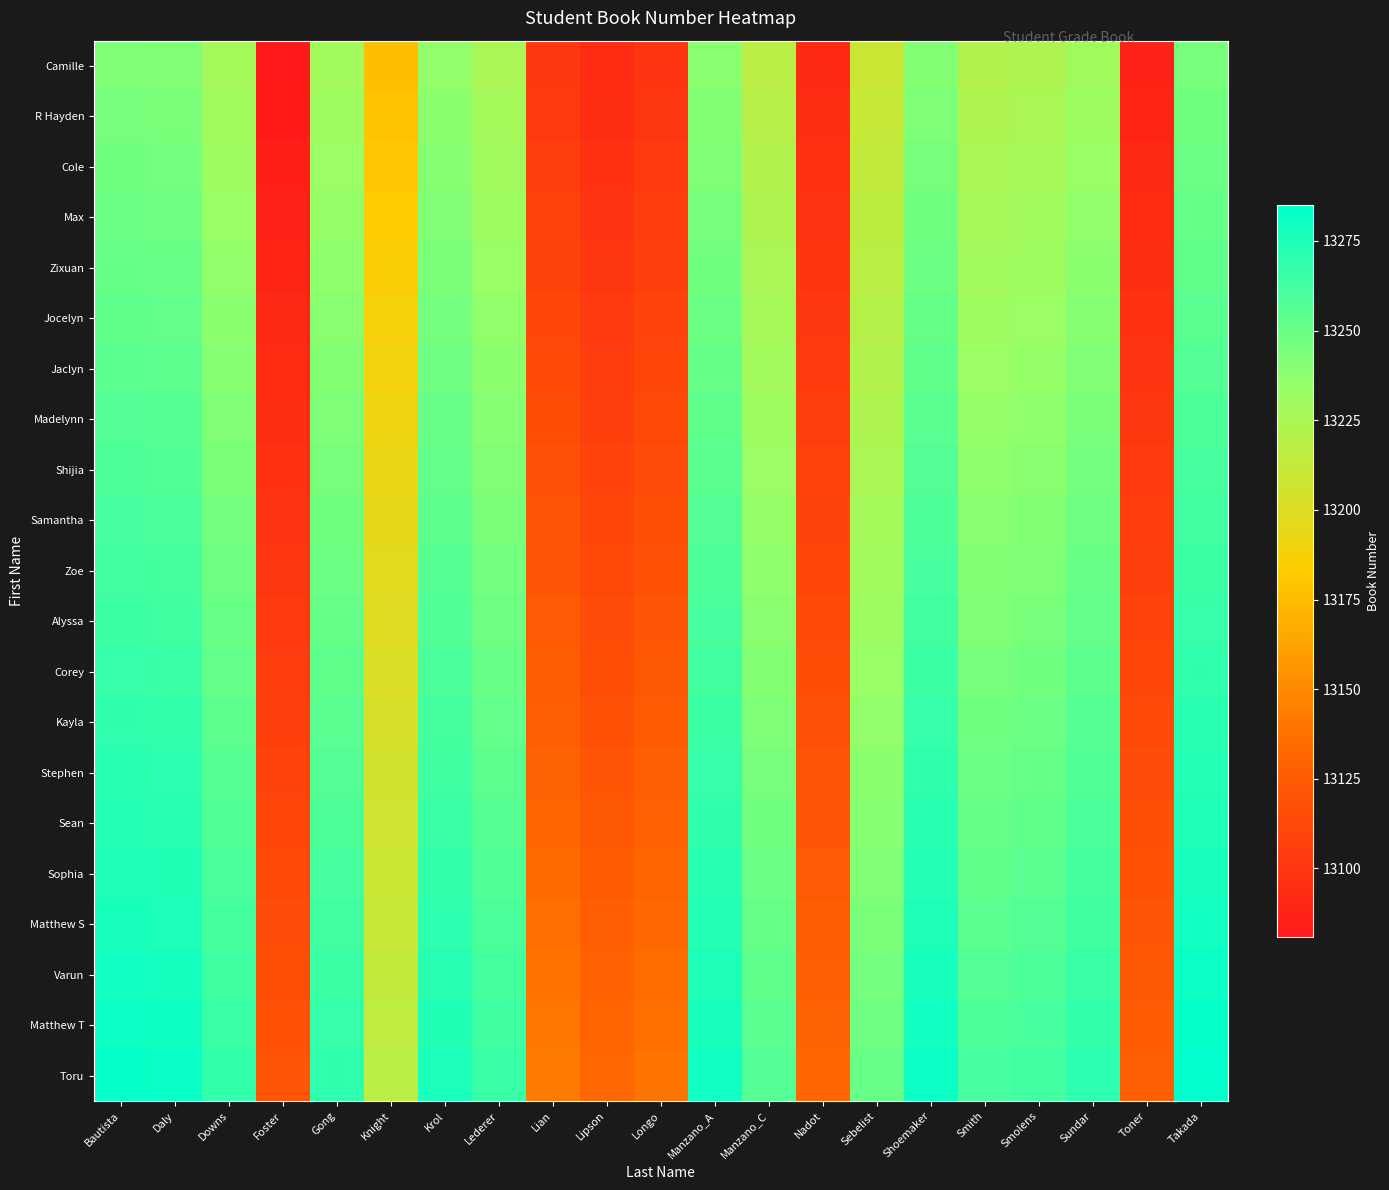

Reading left to right, transcribe all the data shown in this chart.

Camille: Bautista=13243	Daly=13242	Downs=13228	Foster=13081	Gong=13229	Knight=13177	Krol=13236	Lederer=13226	Lian=13102	Lipson=13093	Longo=13099	Manzano_A=13239	Manzano_C=13217	Nadot=13092	Sebelist=13210	Shoemaker=13241	Smith=13221	Smolens=13223	Sundar=13230	Toner=13087	Takada=13245
R Hayden: Bautista=13245	Daly=13244	Downs=13230	Foster=13083	Gong=13231	Knight=13179	Krol=13238	Lederer=13228	Lian=13104	Lipson=13095	Longo=13101	Manzano_A=13241	Manzano_C=13219	Nadot=13094	Sebelist=13212	Shoemaker=13243	Smith=13223	Smolens=13225	Sundar=13232	Toner=13089	Takada=13247
Cole: Bautista=13247	Daly=13246	Downs=13232	Foster=13085	Gong=13233	Knight=13181	Krol=13240	Lederer=13230	Lian=13106	Lipson=13097	Longo=13103	Manzano_A=13243	Manzano_C=13221	Nadot=13096	Sebelist=13214	Shoemaker=13245	Smith=13225	Smolens=13227	Sundar=13234	Toner=13091	Takada=13249
Max: Bautista=13249	Daly=13248	Downs=13234	Foster=13087	Gong=13235	Knight=13183	Krol=13242	Lederer=13232	Lian=13108	Lipson=13099	Longo=13105	Manzano_A=13245	Manzano_C=13223	Nadot=13098	Sebelist=13216	Shoemaker=13247	Smith=13227	Smolens=13229	Sundar=13236	Toner=13093	Takada=13251
Zixuan: Bautista=13251	Daly=13250	Downs=13236	Foster=13089	Gong=13237	Knight=13185	Krol=13244	Lederer=13234	Lian=13110	Lipson=13101	Longo=13107	Manzano_A=13247	Manzano_C=13225	Nadot=13100	Sebelist=13218	Shoemaker=13249	Smith=13229	Smolens=13231	Sundar=13238	Toner=13095	Takada=13253
Jocelyn: Bautista=13253	Daly=13252	Downs=13238	Foster=13091	Gong=13239	Knight=13187	Krol=13246	Lederer=13236	Lian=13112	Lipson=13103	Longo=13109	Manzano_A=13249	Manzano_C=13227	Nadot=13102	Sebelist=13220	Shoemaker=13251	Smith=13231	Smolens=13233	Sundar=13240	Toner=13097	Takada=13255
Jaclyn: Bautista=13255	Daly=13254	Downs=13240	Foster=13093	Gong=13241	Knight=13189	Krol=13248	Lederer=13238	Lian=13114	Lipson=13105	Longo=13111	Manzano_A=13251	Manzano_C=13229	Nadot=13104	Sebelist=13222	Shoemaker=13253	Smith=13233	Smolens=13235	Sundar=13242	Toner=13099	Takada=13257
Madelynn: Bautista=13257	Daly=13256	Downs=13242	Foster=13095	Gong=13243	Knight=13191	Krol=13250	Lederer=13240	Lian=13116	Lipson=13107	Longo=13113	Manzano_A=13253	Manzano_C=13231	Nadot=13106	Sebelist=13224	Shoemaker=13255	Smith=13235	Smolens=13237	Sundar=13244	Toner=13101	Takada=13259
Shijia: Bautista=13259	Daly=13258	Downs=13244	Foster=13097	Gong=13245	Knight=13193	Krol=13252	Lederer=13242	Lian=13118	Lipson=13109	Longo=13115	Manzano_A=13255	Manzano_C=13233	Nadot=13108	Sebelist=13226	Shoemaker=13257	Smith=13237	Smolens=13239	Sundar=13246	Toner=13103	Takada=13261
Samantha: Bautista=13261	Daly=13260	Downs=13246	Foster=13099	Gong=13247	Knight=13195	Krol=13254	Lederer=13244	Lian=13120	Lipson=13111	Longo=13117	Manzano_A=13257	Manzano_C=13235	Nadot=13110	Sebelist=13228	Shoemaker=13259	Smith=13239	Smolens=13241	Sundar=13248	Toner=13105	Takada=13263
Zoe: Bautista=13263	Daly=13262	Downs=13248	Foster=13101	Gong=13249	Knight=13197	Krol=13256	Lederer=13246	Lian=13122	Lipson=13113	Longo=13119	Manzano_A=13259	Manzano_C=13237	Nadot=13112	Sebelist=13230	Shoemaker=13261	Smith=13241	Smolens=13243	Sundar=13250	Toner=13107	Takada=13265
Alyssa: Bautista=13265	Daly=13264	Downs=13250	Foster=13103	Gong=13251	Knight=13199	Krol=13258	Lederer=13248	Lian=13124	Lipson=13115	Longo=13121	Manzano_A=13261	Manzano_C=13239	Nadot=13114	Sebelist=13232	Shoemaker=13263	Smith=13243	Smolens=13245	Sundar=13252	Toner=13109	Takada=13267
Corey: Bautista=13267	Daly=13266	Downs=13252	Foster=13105	Gong=13253	Knight=13201	Krol=13260	Lederer=13250	Lian=13126	Lipson=13117	Longo=13123	Manzano_A=13263	Manzano_C=13241	Nadot=13116	Sebelist=13234	Shoemaker=13265	Smith=13245	Smolens=13247	Sundar=13254	Toner=13111	Takada=13269
Kayla: Bautista=13269	Daly=13268	Downs=13254	Foster=13107	Gong=13255	Knight=13203	Krol=13262	Lederer=13252	Lian=13128	Lipson=13119	Longo=13125	Manzano_A=13265	Manzano_C=13243	Nadot=13118	Sebelist=13236	Shoemaker=13267	Smith=13247	Smolens=13249	Sundar=13256	Toner=13113	Takada=13271
Stephen: Bautista=13271	Daly=13270	Downs=13256	Foster=13109	Gong=13257	Knight=13205	Krol=13264	Lederer=13254	Lian=13130	Lipson=13121	Longo=13127	Manzano_A=13267	Manzano_C=13245	Nadot=13120	Sebelist=13238	Shoemaker=13269	Smith=13249	Smolens=13251	Sundar=13258	Toner=13115	Takada=13273
Sean: Bautista=13273	Daly=13272	Downs=13258	Foster=13111	Gong=13259	Knight=13207	Krol=13266	Lederer=13256	Lian=13132	Lipson=13123	Longo=13129	Manzano_A=13269	Manzano_C=13247	Nadot=13122	Sebelist=13240	Shoemaker=13271	Smith=13251	Smolens=13253	Sundar=13260	Toner=13117	Takada=13275
Sophia: Bautista=13275	Daly=13274	Downs=13260	Foster=13113	Gong=13261	Knight=13209	Krol=13268	Lederer=13258	Lian=13134	Lipson=13125	Longo=13131	Manzano_A=13271	Manzano_C=13249	Nadot=13124	Sebelist=13242	Shoemaker=13273	Smith=13253	Smolens=13255	Sundar=13262	Toner=13119	Takada=13277
Matthew S: Bautista=13277	Daly=13276	Downs=13262	Foster=13115	Gong=13263	Knight=13211	Krol=13270	Lederer=13260	Lian=13136	Lipson=13127	Longo=13133	Manzano_A=13273	Manzano_C=13251	Nadot=13126	Sebelist=13244	Shoemaker=13275	Smith=13255	Smolens=13257	Sundar=13264	Toner=13121	Takada=13279
Varun: Bautista=13279	Daly=13278	Downs=13264	Foster=13117	Gong=13265	Knight=13213	Krol=13272	Lederer=13262	Lian=13138	Lipson=13129	Longo=13135	Manzano_A=13275	Manzano_C=13253	Nadot=13128	Sebelist=13246	Shoemaker=13277	Smith=13257	Smolens=13259	Sundar=13266	Toner=13123	Takada=13281
Matthew T: Bautista=13281	Daly=13280	Downs=13266	Foster=13119	Gong=13267	Knight=13215	Krol=13274	Lederer=13264	Lian=13140	Lipson=13131	Longo=13137	Manzano_A=13277	Manzano_C=13255	Nadot=13130	Sebelist=13248	Shoemaker=13279	Smith=13259	Smolens=13261	Sundar=13268	Toner=13125	Takada=13283
Toru: Bautista=13283	Daly=13282	Downs=13268	Foster=13121	Gong=13269	Knight=13217	Krol=13276	Lederer=13266	Lian=13142	Lipson=13133	Longo=13139	Manzano_A=13279	Manzano_C=13257	Nadot=13132	Sebelist=13250	Shoemaker=13281	Smith=13261	Smolens=13263	Sundar=13270	Toner=13127	Takada=13285